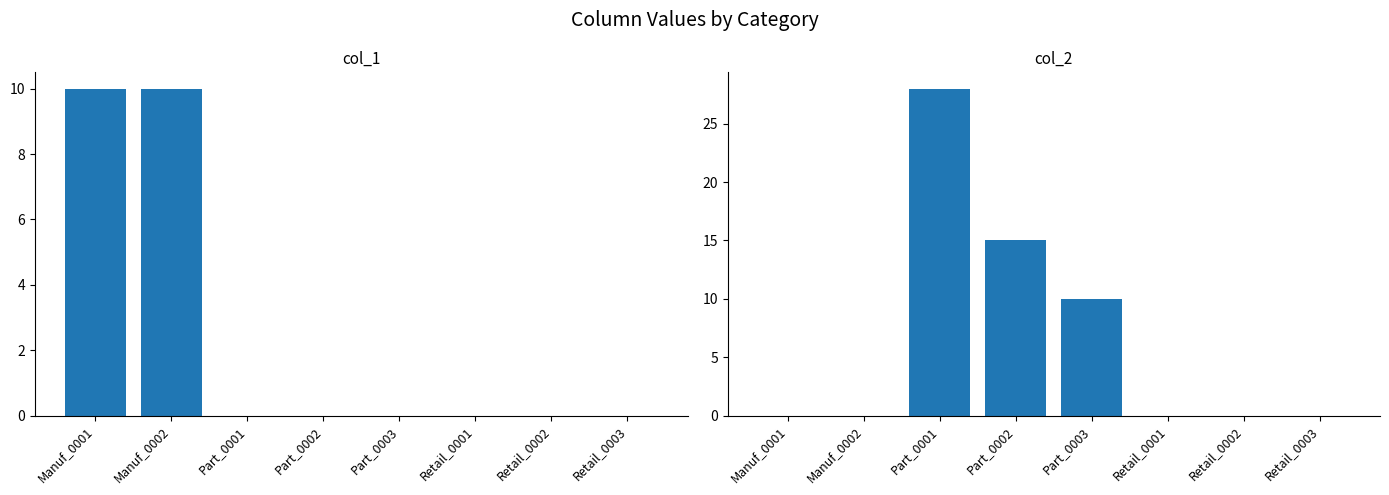

What is the label of the 7th bar from the left?

Retail_0002